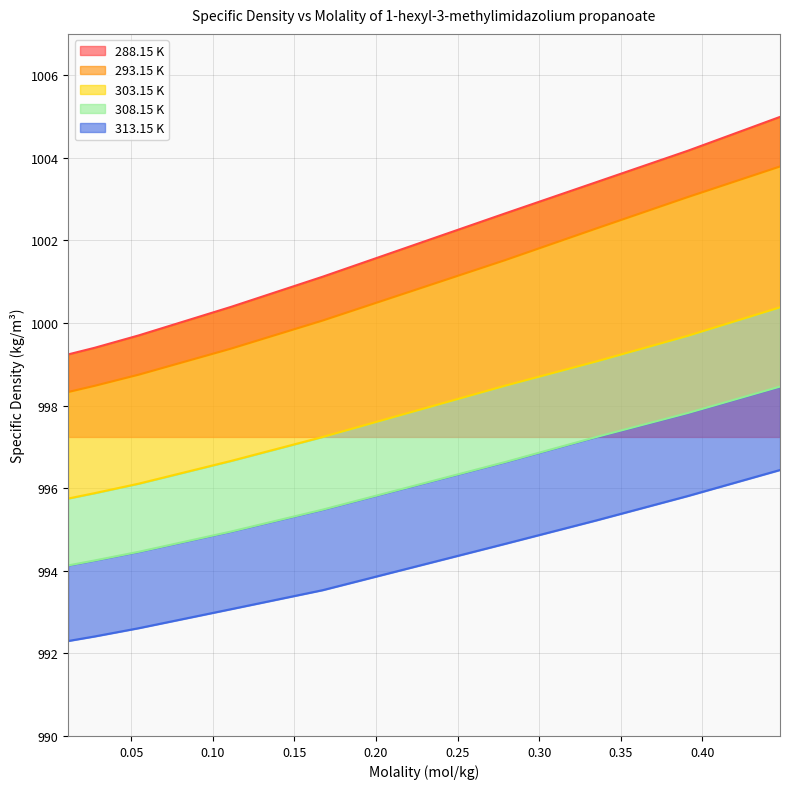

At how many categories does at least one series exceed 1003?

3